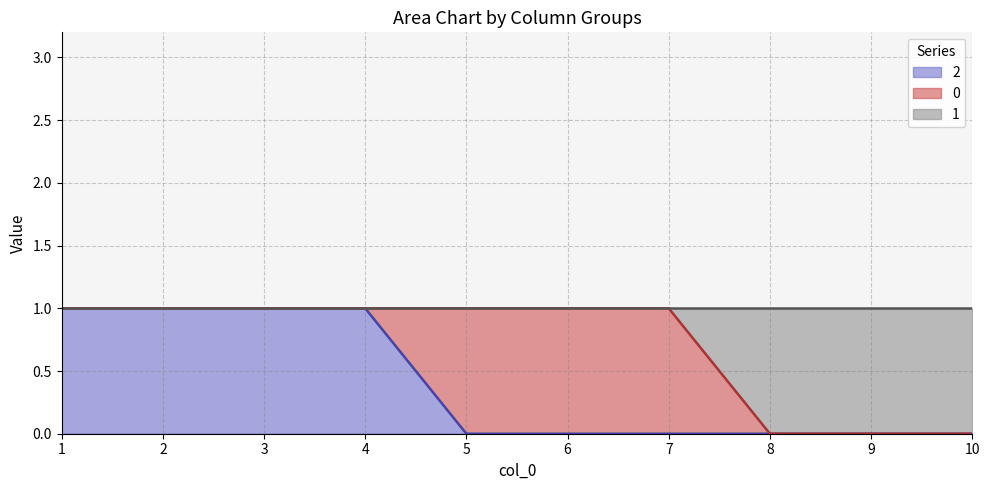

What is the highest value of the 1 series?

1